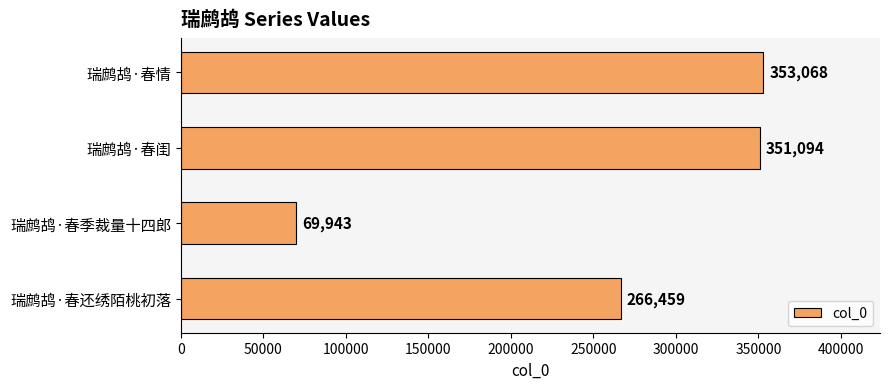

What is the label of the 3rd bar from the top?

瑞鹧鸪·春季裁量十四郎